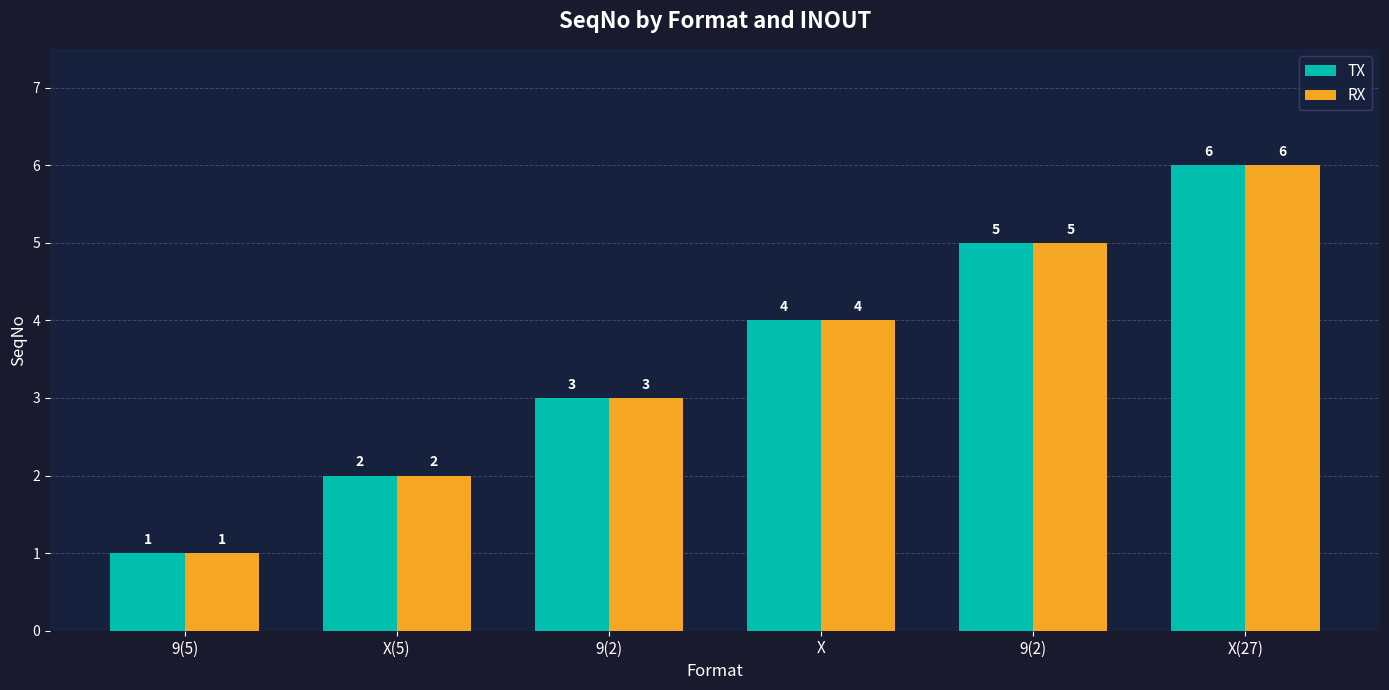

What are all the series names shown in the legend?

TX, RX